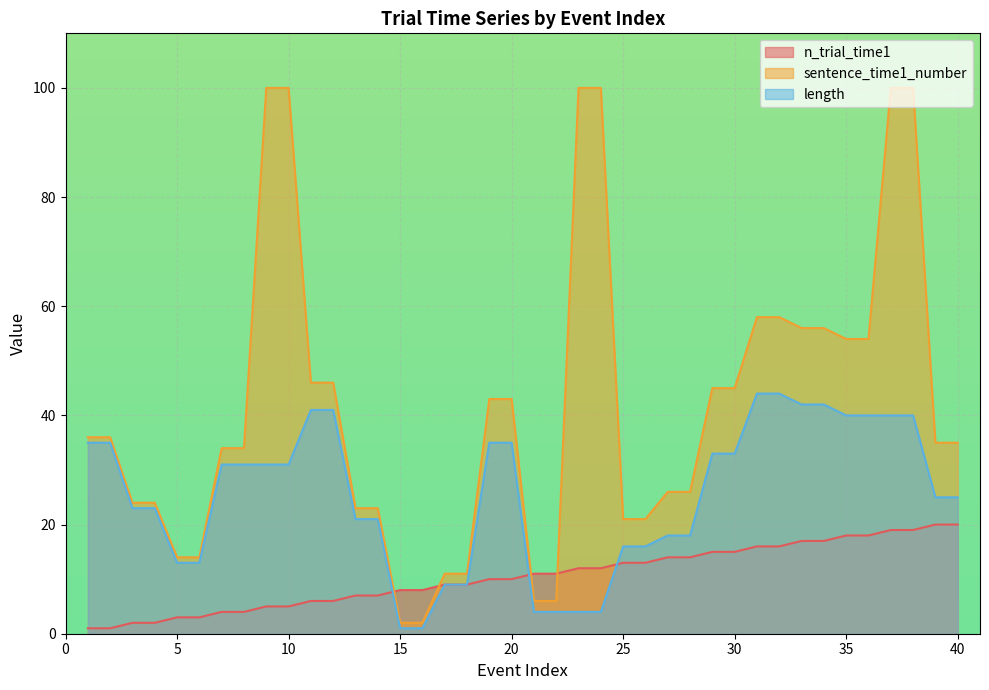

Between which two adjacent categories do length and n_trial_time1 first intersect?

14 and 15